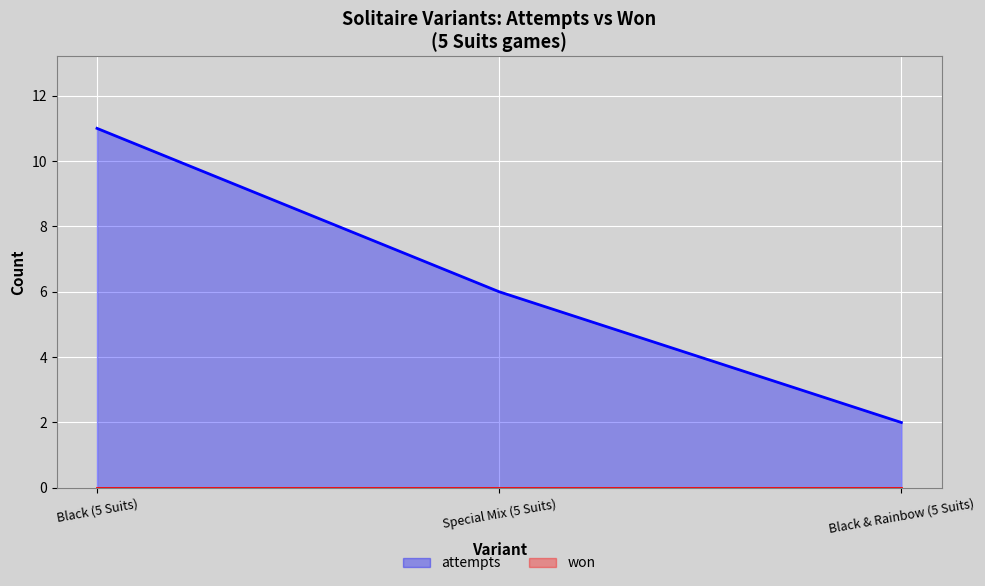

Reading left to right, transcribe all the data shown in this chart.

Black (5 Suits)=11	Special Mix (5 Suits)=6	Black & Rainbow (5 Suits)=2